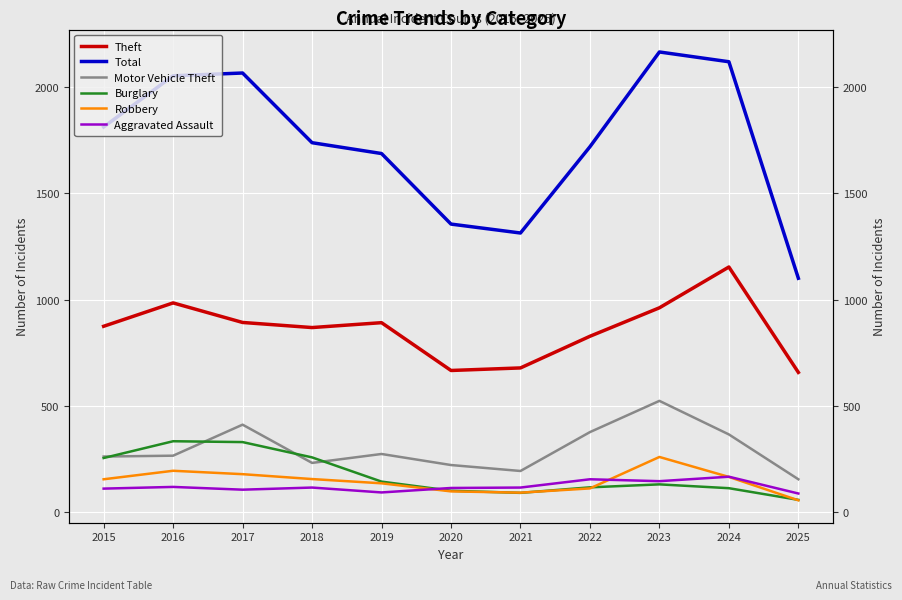

Reading left to right, list all the values displayed in this chart.

Theft: 874	984	892	868	891	666	678	827	961	1153	657
Total: 1812	2053	2066	1738	1687	1355	1313	1719	2165	2119	1100
Motor Vehicle Theft: 261	265	411	231	273	221	193	376	523	365	154
Burglary: 254	333	329	257	143	100	90	116	130	112	57
Robbery: 154	194	178	155	135	97	91	111	259	165	55
Aggravated Assault: 110	118	105	115	92	113	115	154	145	166	87